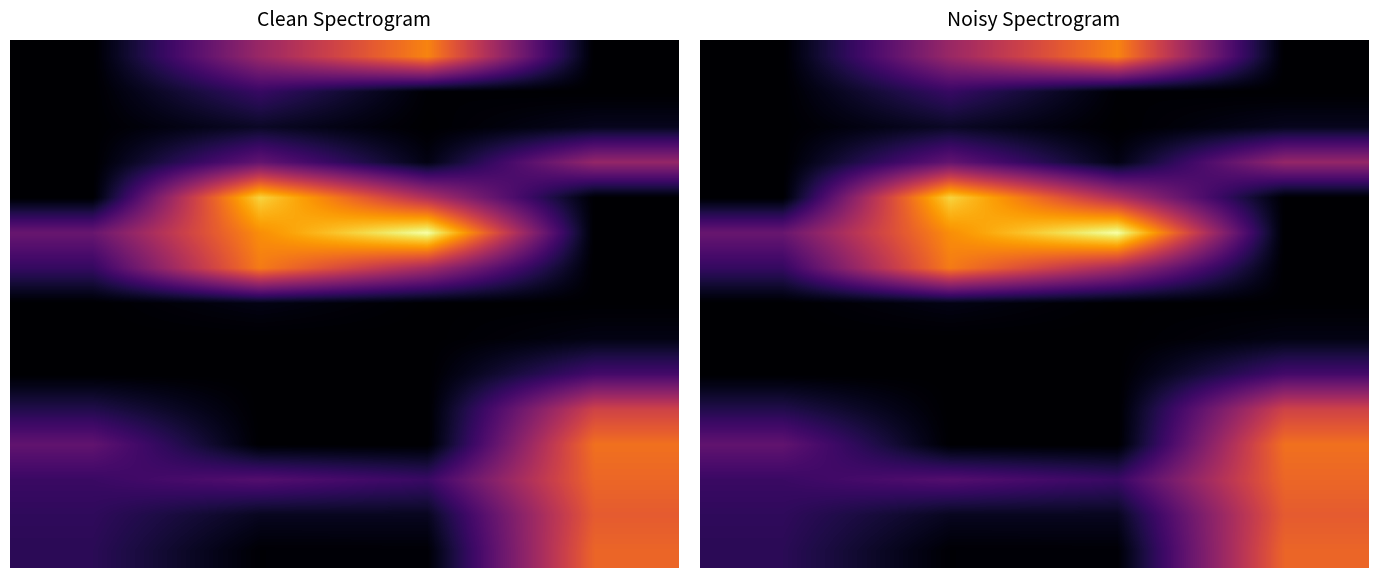

At how many categories does at least one series exceed 0?

4